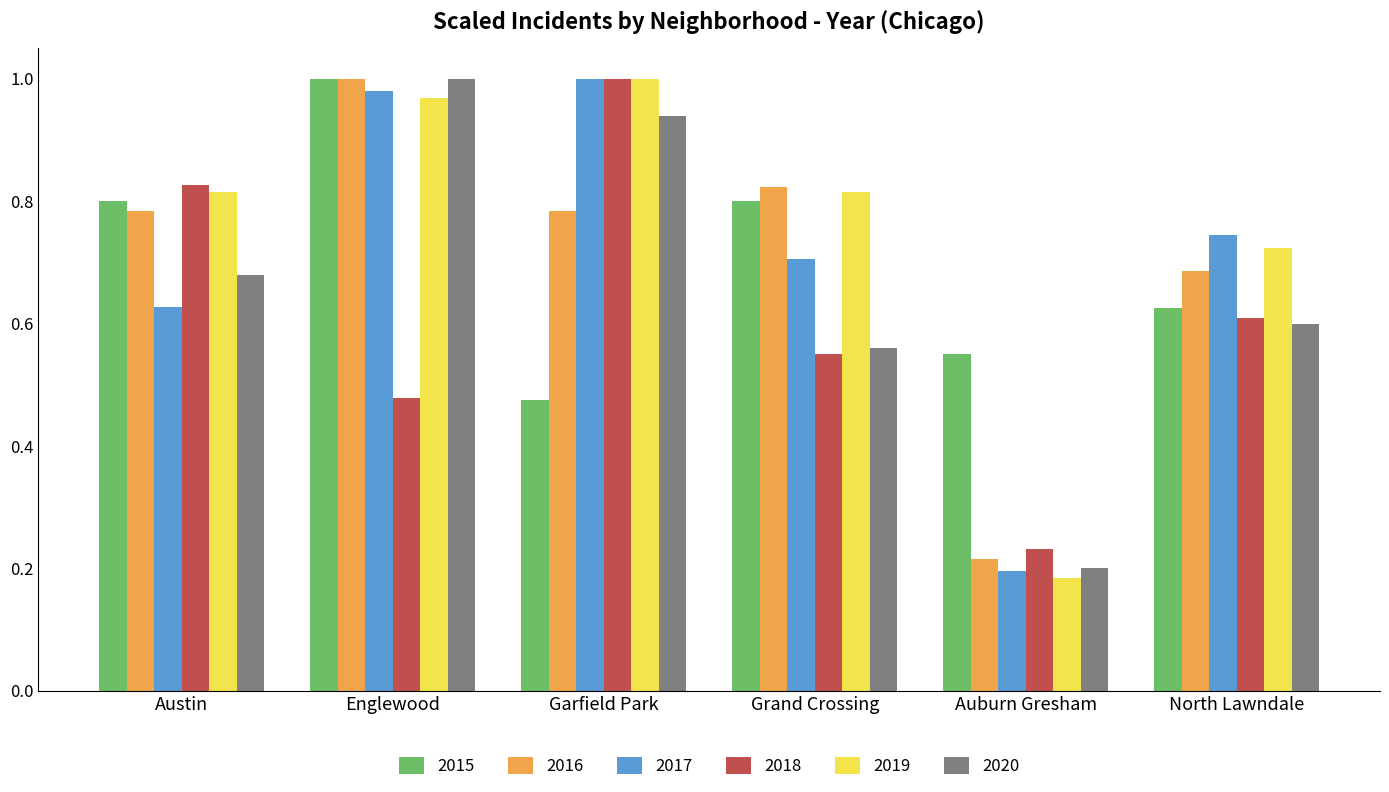

Between Grand Crossing and North Lawndale, which series saw the biggest shift?

2015